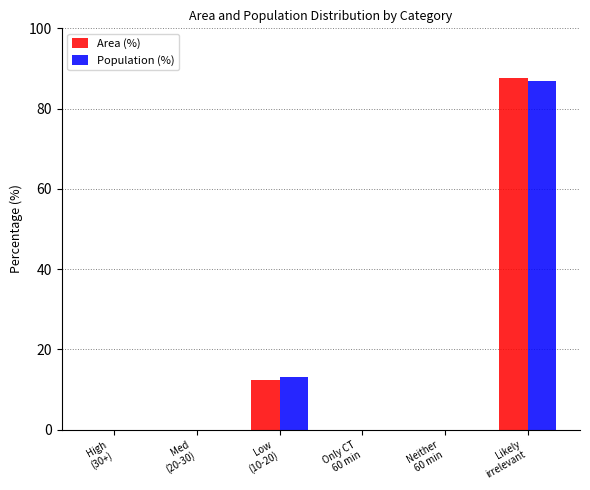

Between Only CT
60 min and Likely
irrelevant, which series saw the biggest shift?

Area (%)